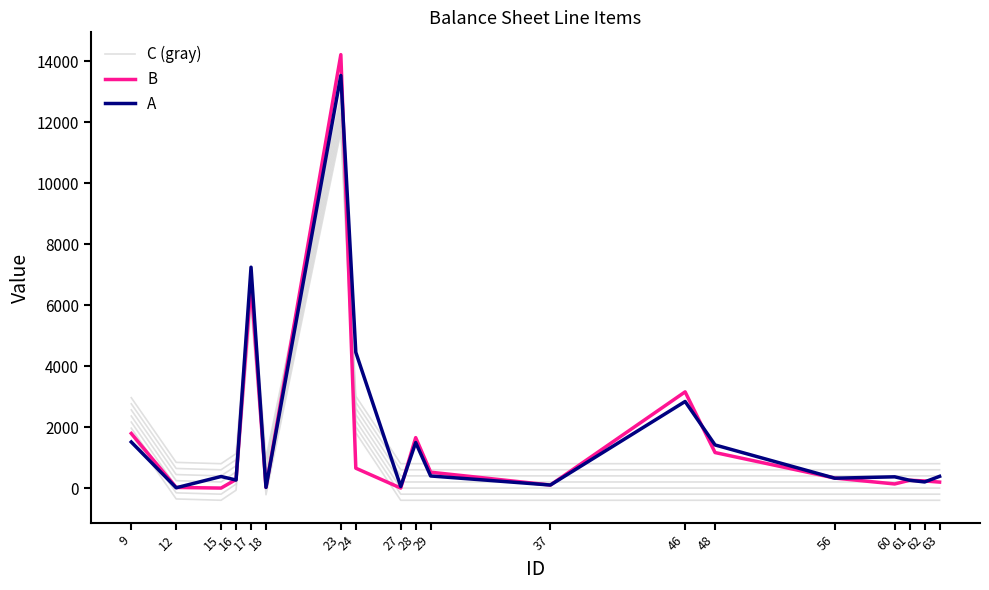

Where is the first local minimum for B?

15